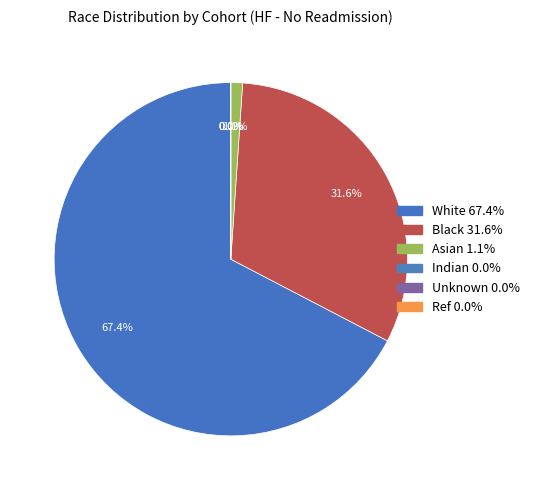

To the nearest percent, what is the difference between the largest and smallest slice percentages?

67%